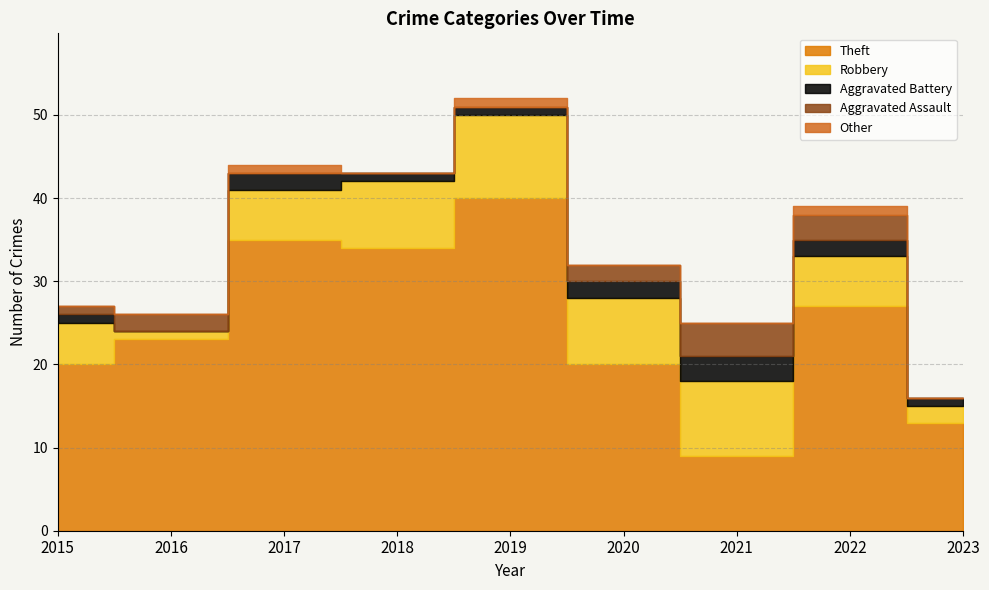

True or false: Aggravated Battery and Other intersect in this chart.

False